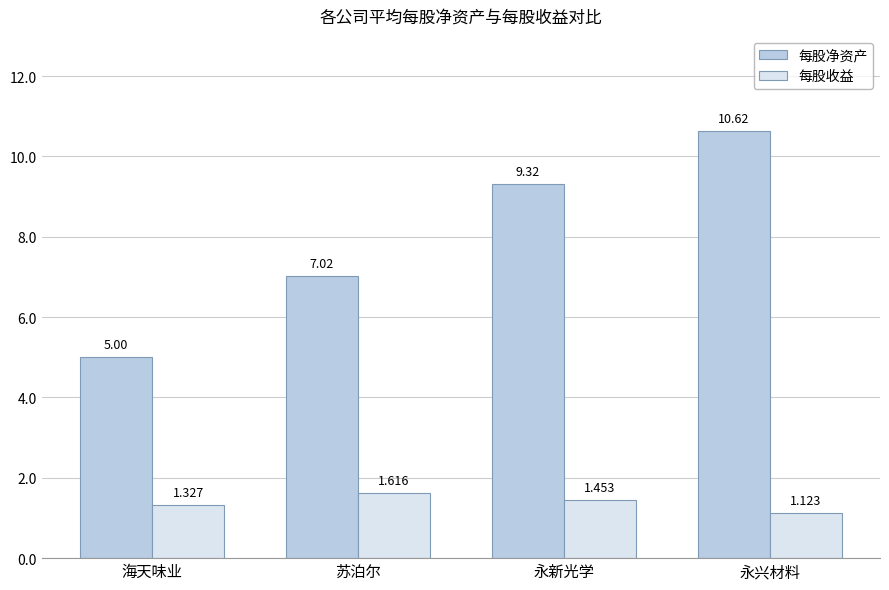

At which label is 每股净资产 closest to 7?

苏泊尔